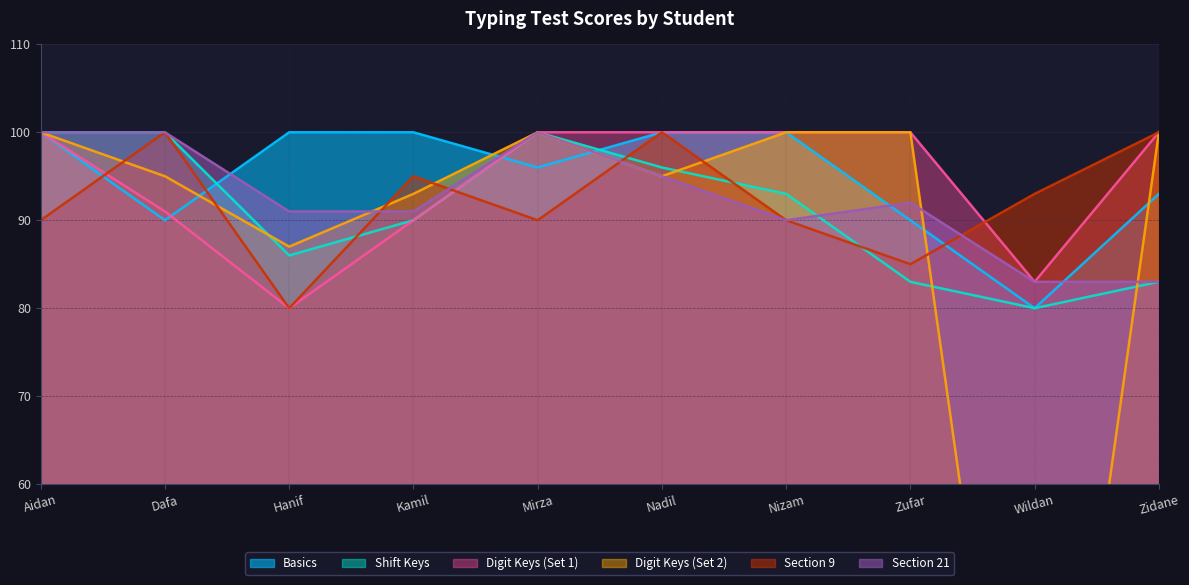

Which category has the lowest value in the Digit Keys (Set 1) series?

Hanif